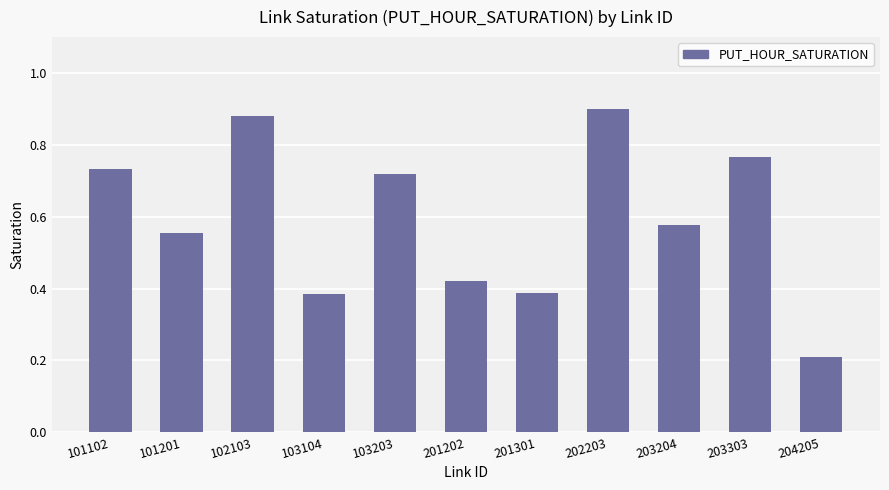

True or false: the data shows 0.6 at 201202.

False